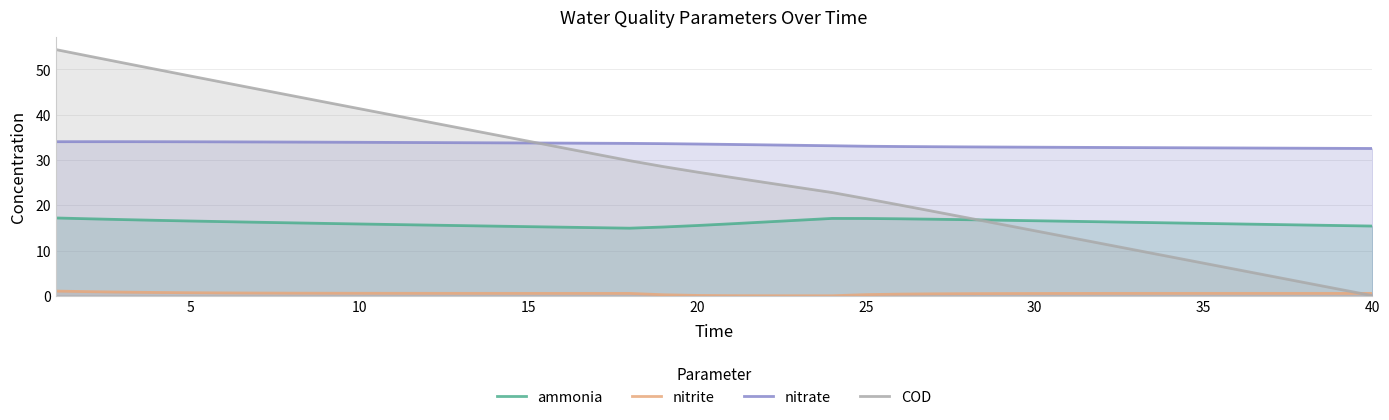

At 20, list the series in order from smallest to largest.

nitrite, ammonia, COD, nitrate